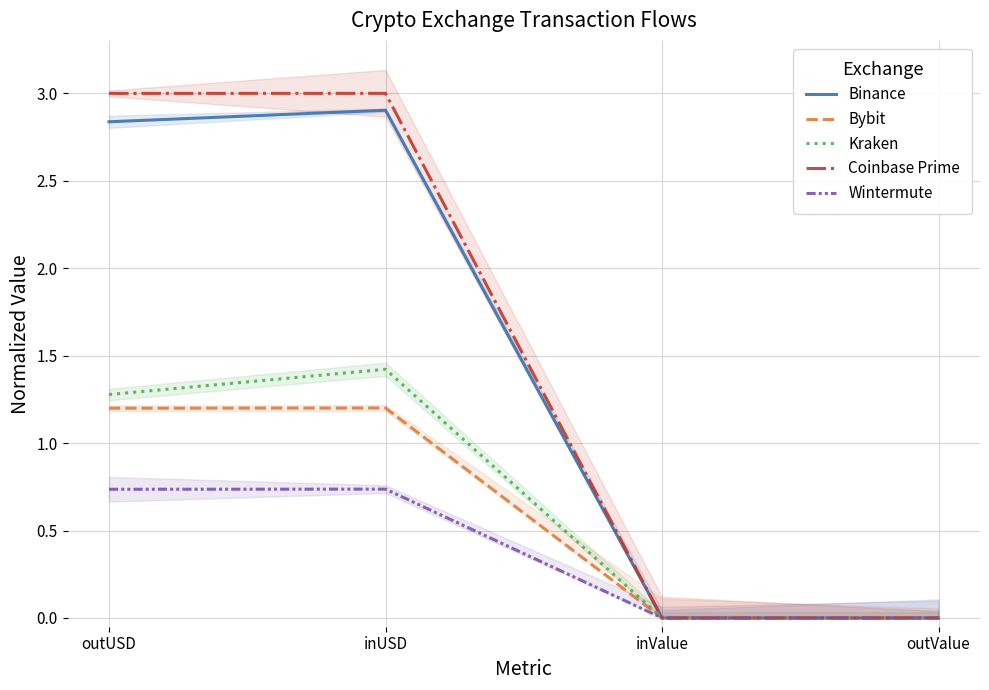

Is the value of Binance at outUSD greater than the value of Coinbase Prime at outUSD?

No